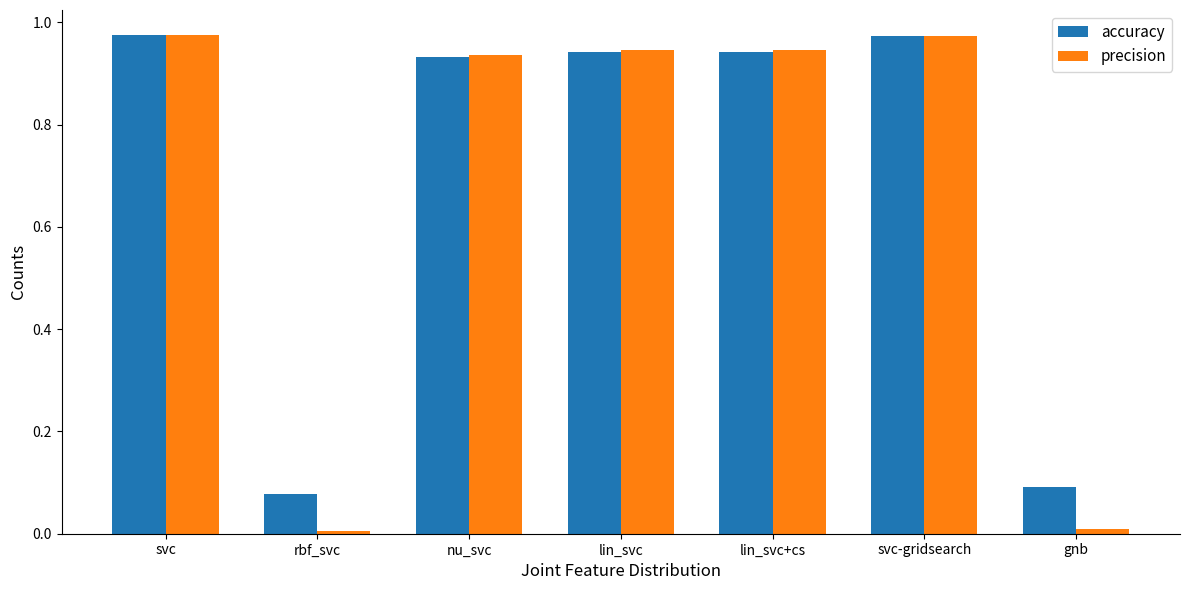

Which series has the largest range (max minus min)?

precision